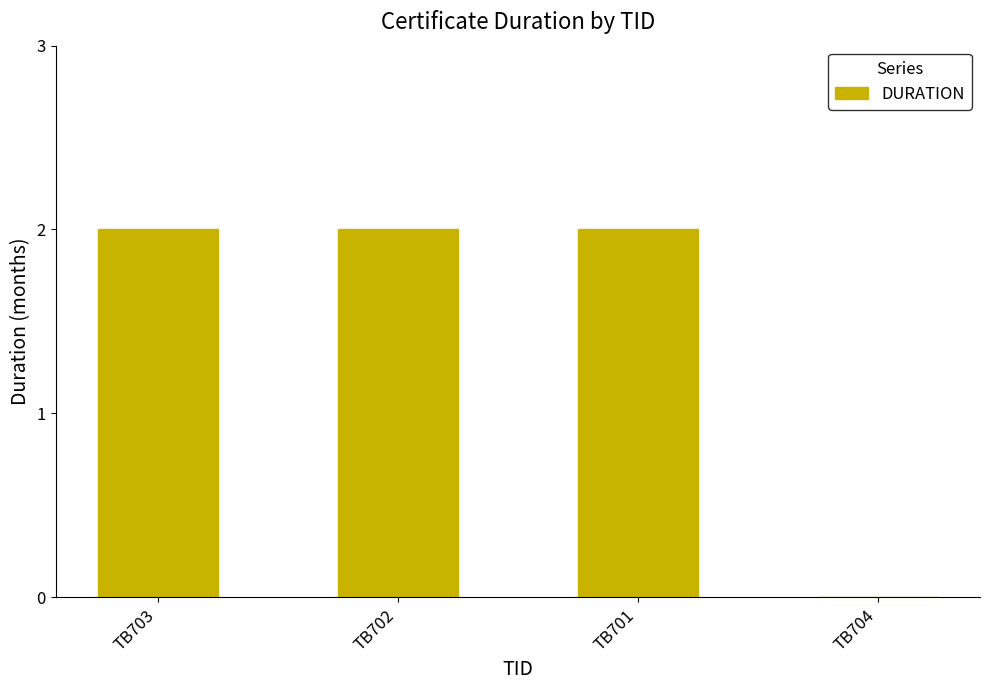

Between TB701 and TB704, which is larger?

TB701